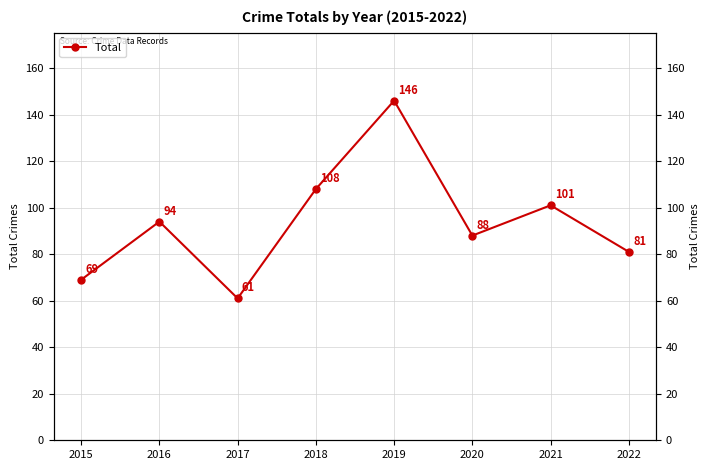

List the labels in order of value, smallest first.

2017, 2015, 2022, 2020, 2016, 2021, 2018, 2019